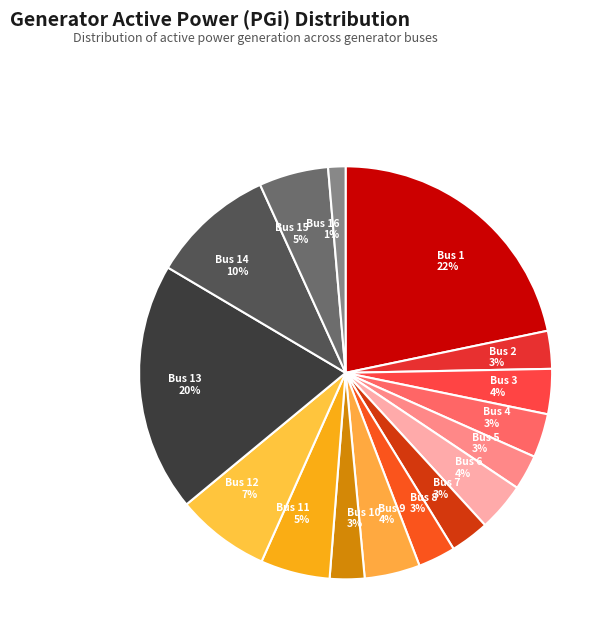

To the nearest percent, what is the combined percentage of Bus 9 4% and Bus 7 3%?

7%